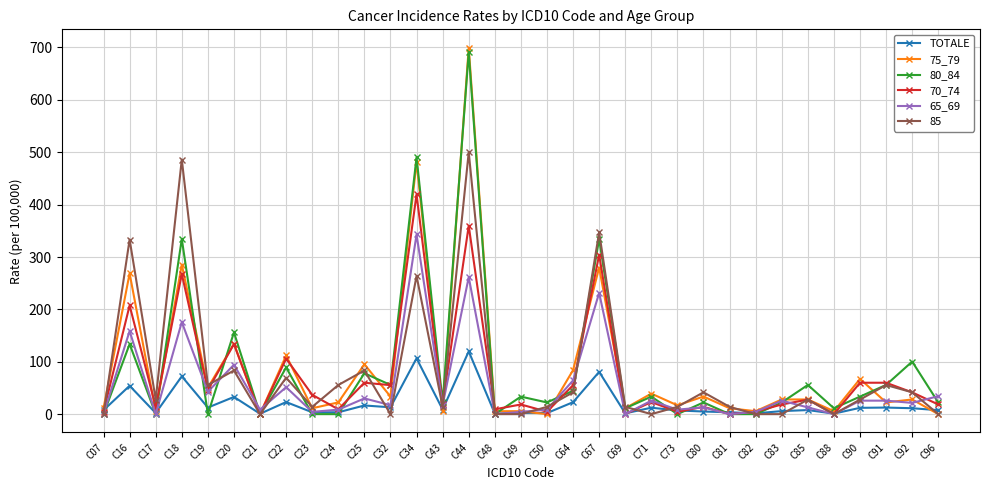

Is the value of 70_74 at C32 greater than the value of 75_79 at C67?

No